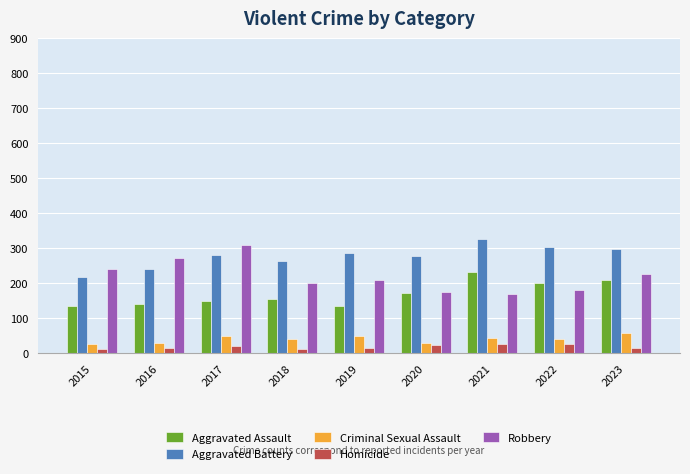

What is the minimum value for Aggravated Battery?

218